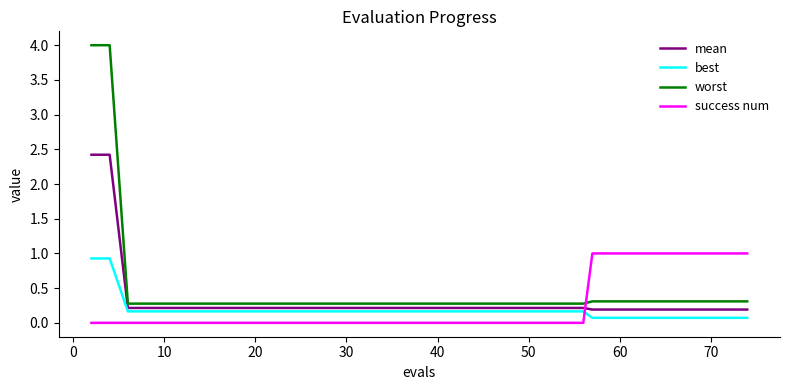

What is the maximum value shown in the chart?

4.0